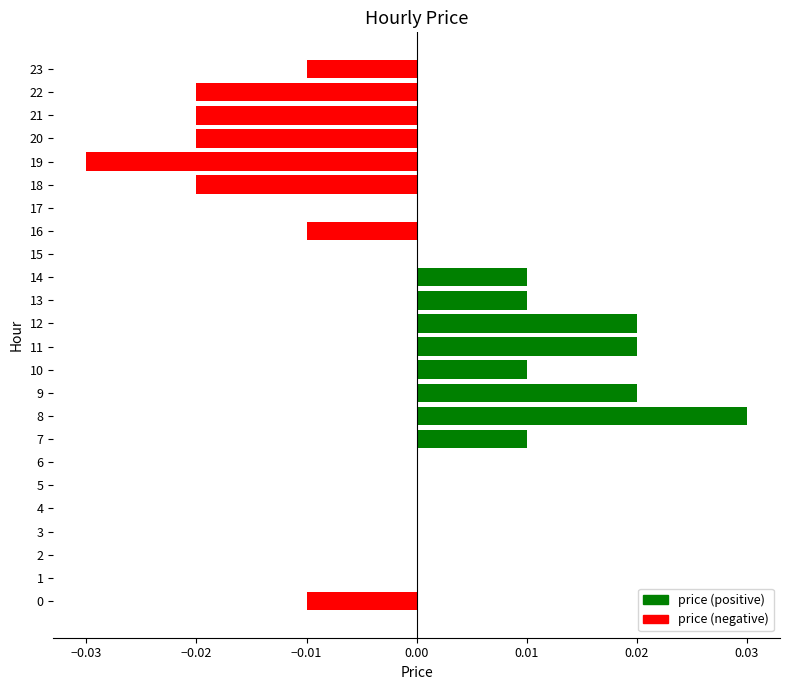

How many distinct data groups are displayed?

1